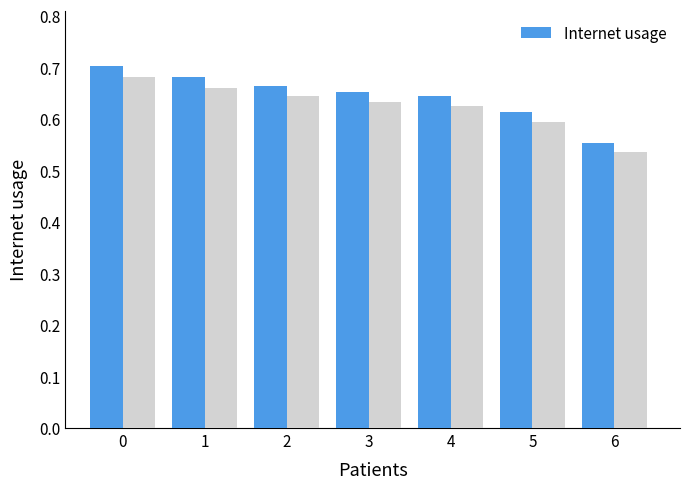

Where is the data nearest to the value 0?

6